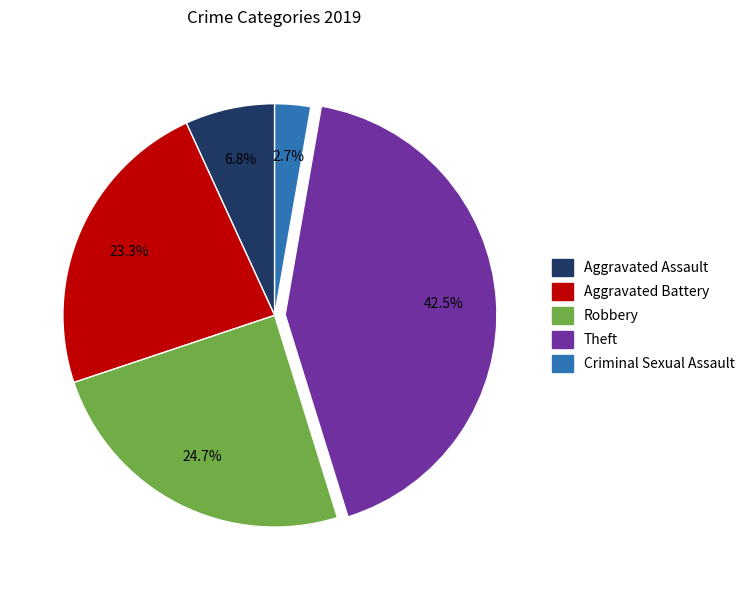

Which has a higher value, Aggravated Battery or Criminal Sexual Assault?

Aggravated Battery